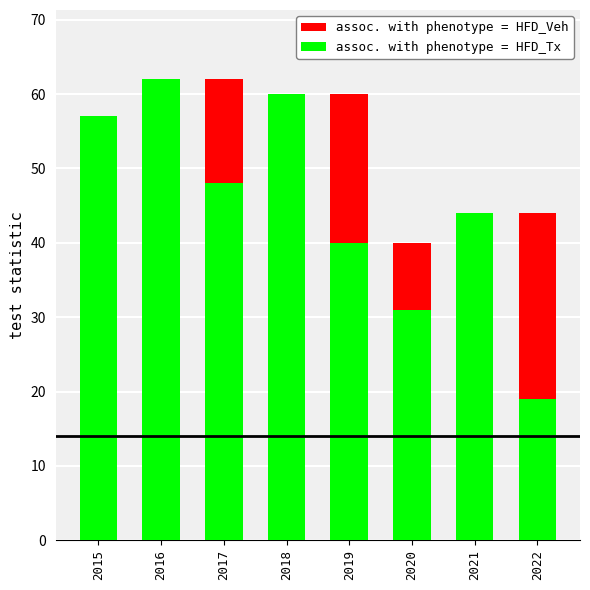

What is the total value across all series at 2017?

110